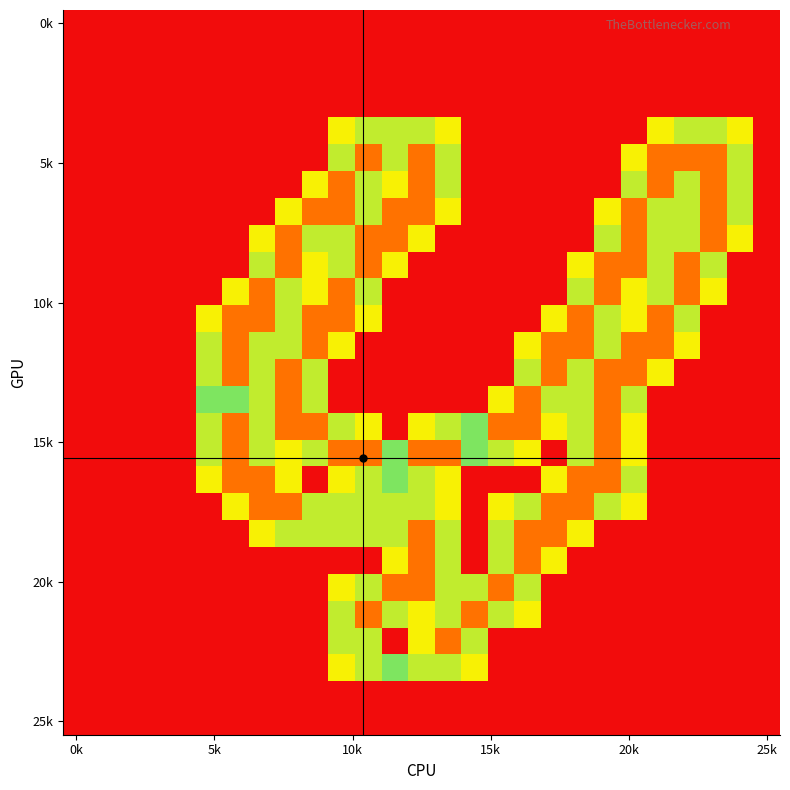

How many distinct data groups are displayed?

27